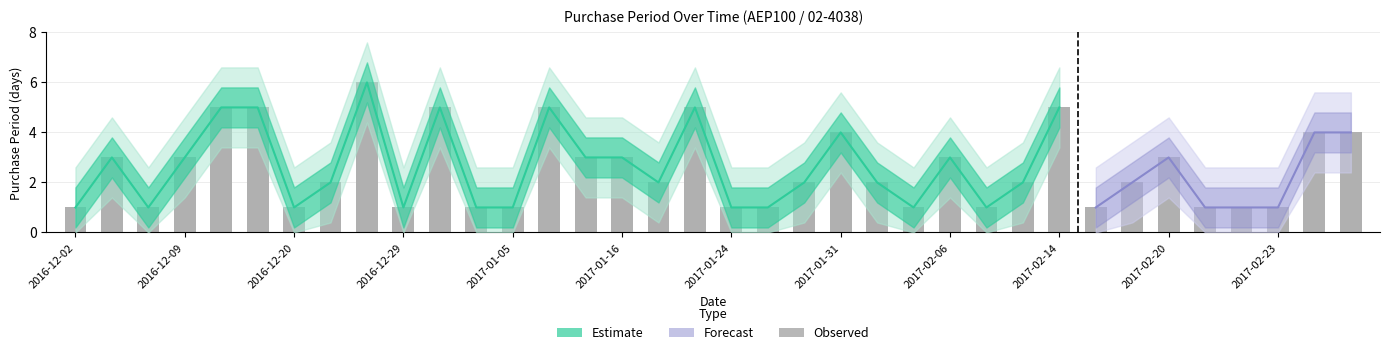

At which label is the value closest to 3?

2016-12-05